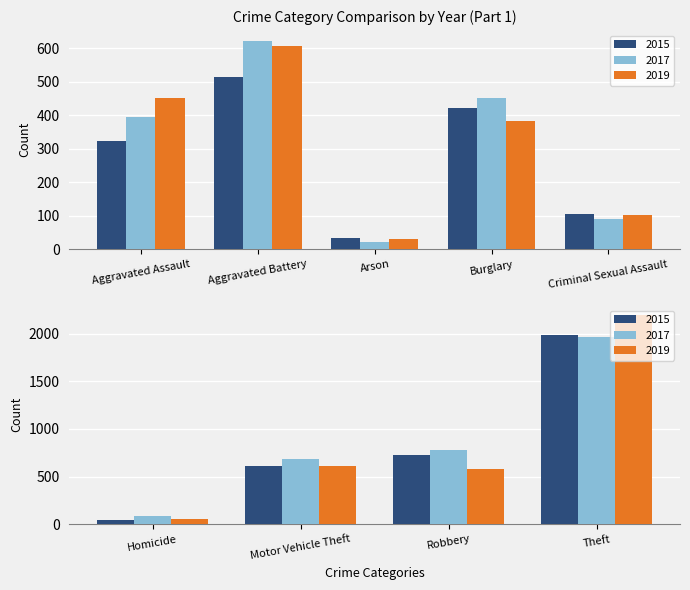

How many data points does each series have?

9